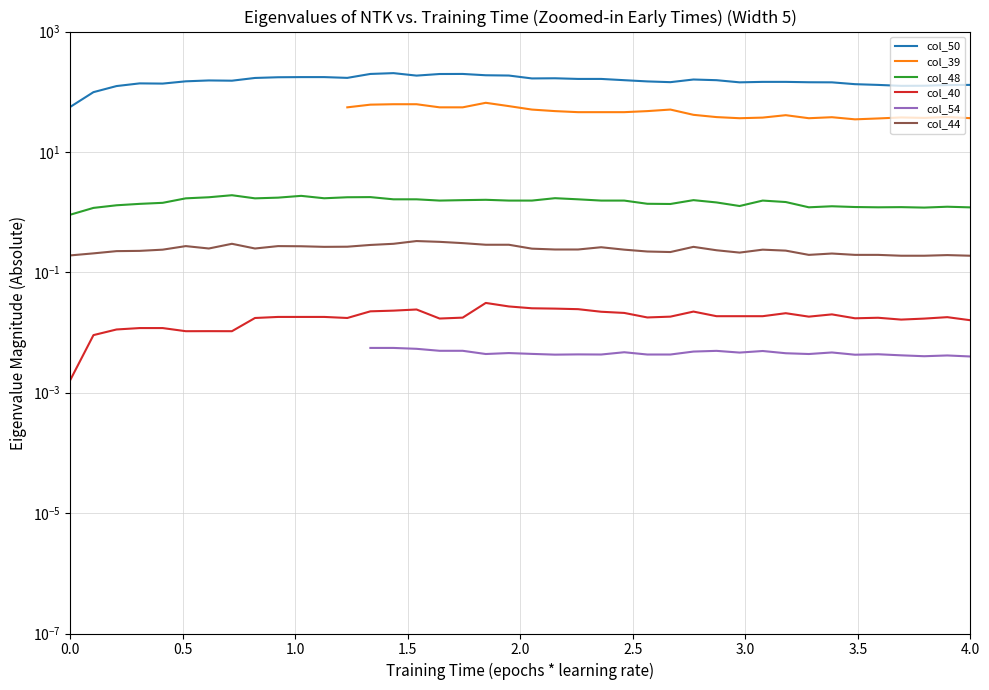

How many interior local valleys does the col_54 series have?

7